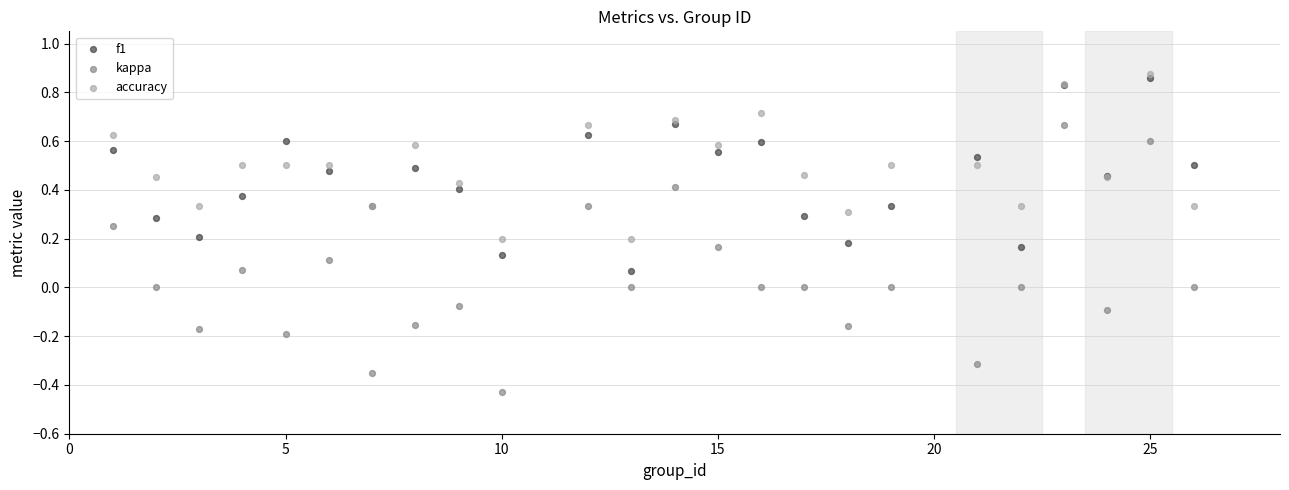

What are all the series names shown in the legend?

f1, kappa, accuracy